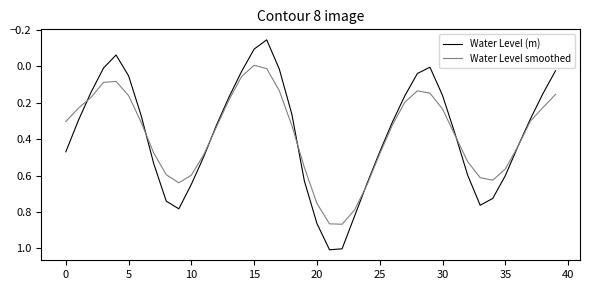

In Water Level (m), how many points are lower than both neighbors (excluding endpoints)?

3